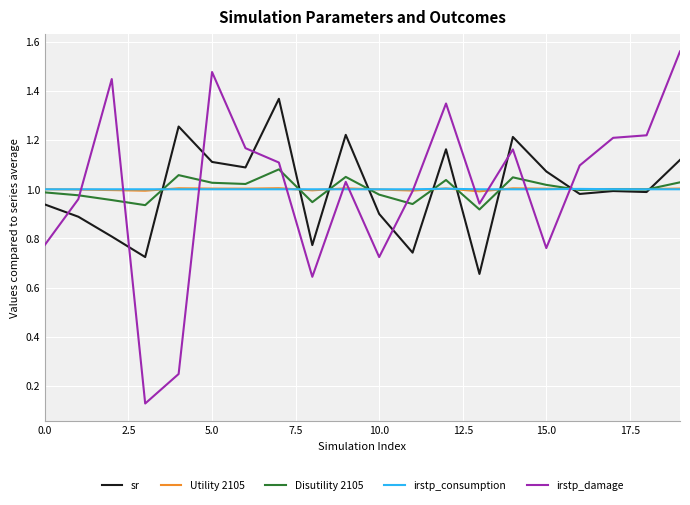

Which series has the widest spread of values?

irstp_damage